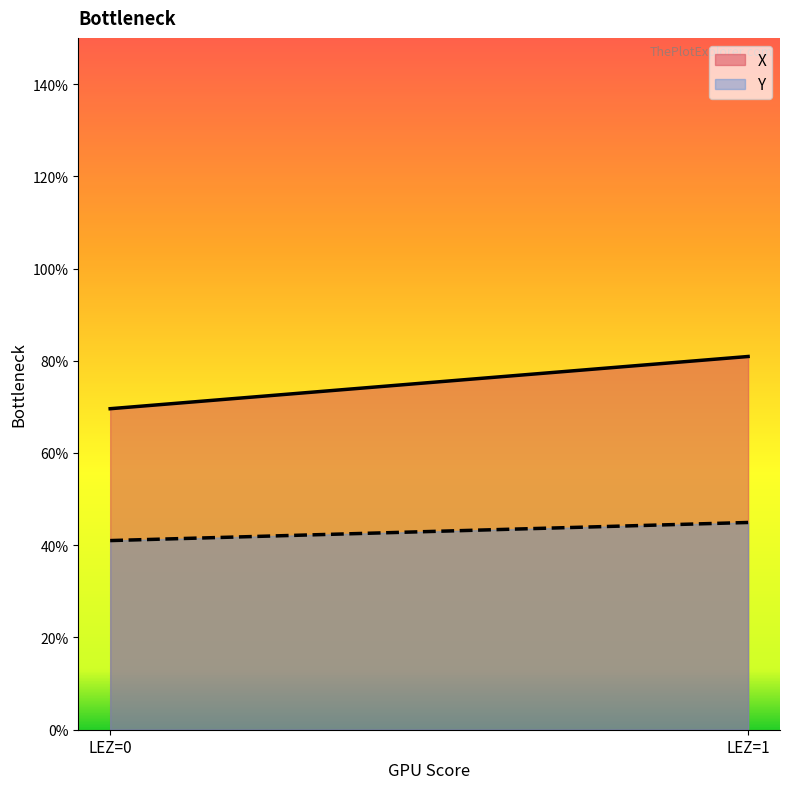

What are all the series names shown in the legend?

X, Y